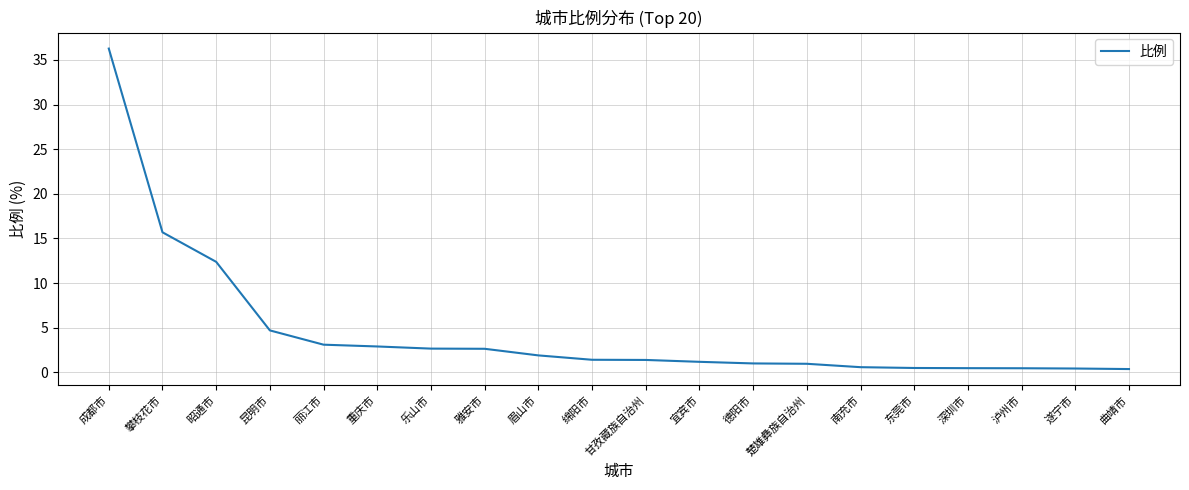

Where is the data nearest to the value 18?

攀枝花市